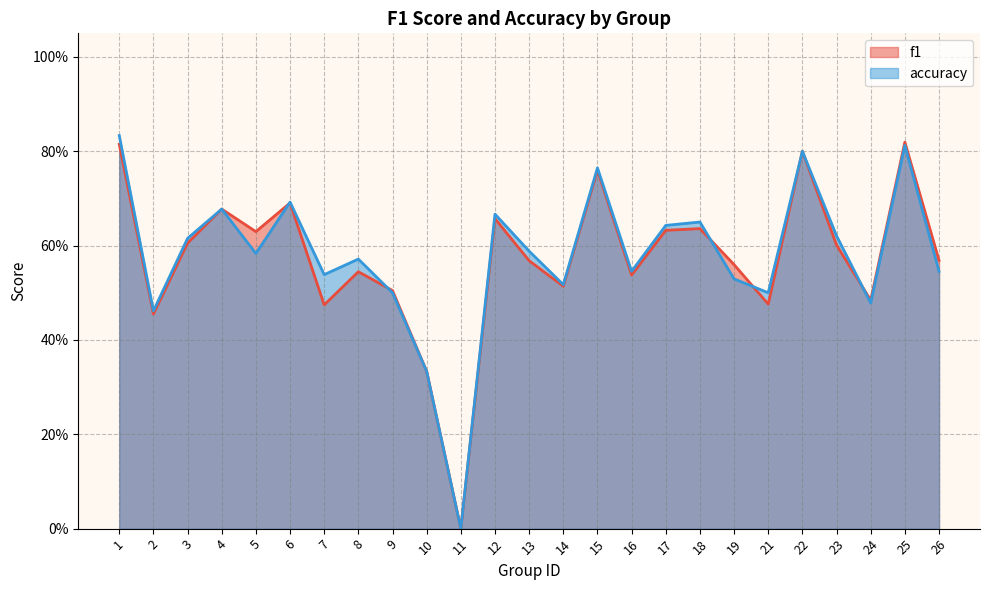

What is the difference between the maximum and minimum values in the accuracy series?

0.8